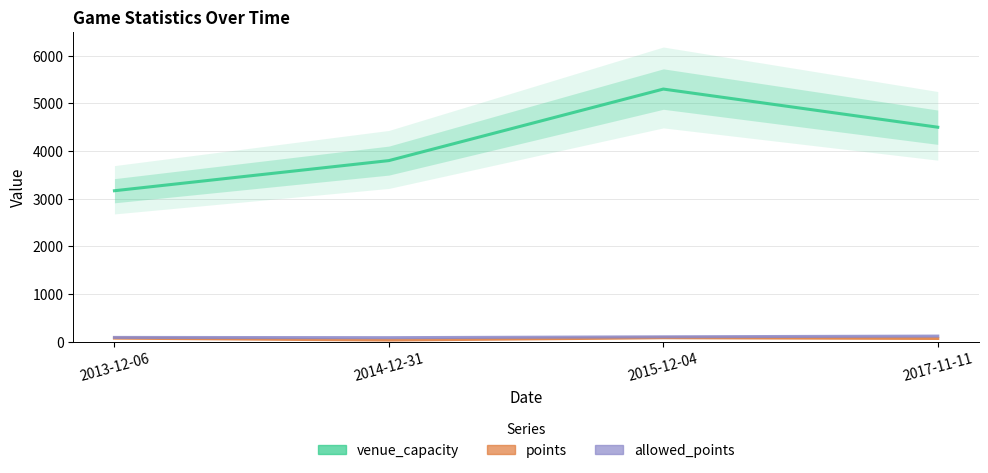

Is the value of allowed_points at 2013-12-06 greater than the value of points at 2014-12-31?

Yes